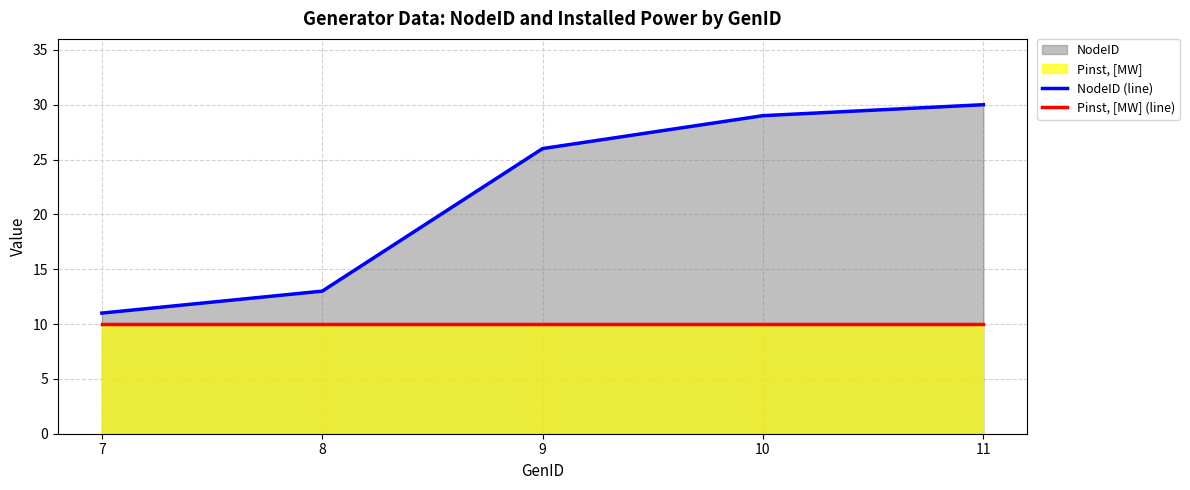

True or false: NodeID (line) has more than 2 interior local peaks.

False